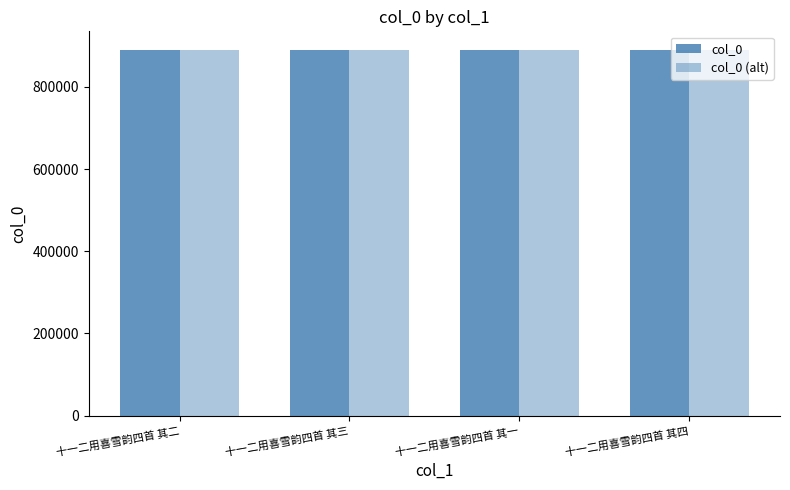

What is the lowest value of the col_0 series?

890539